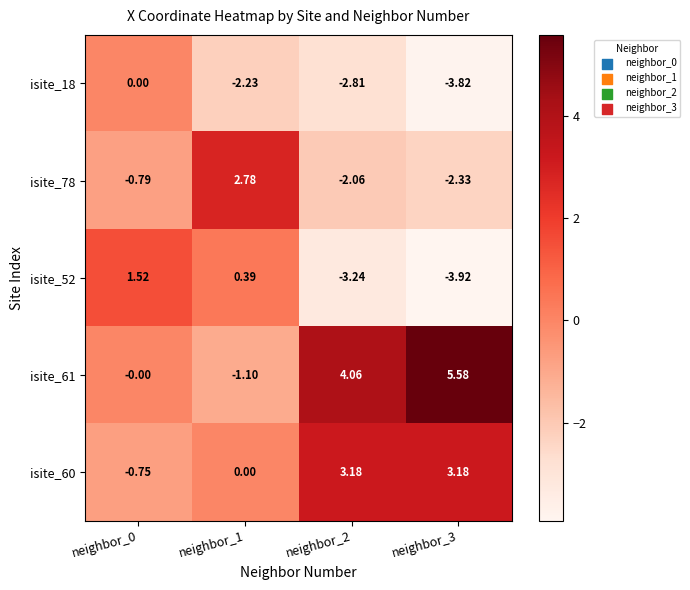

How many series are shown in this chart?

5